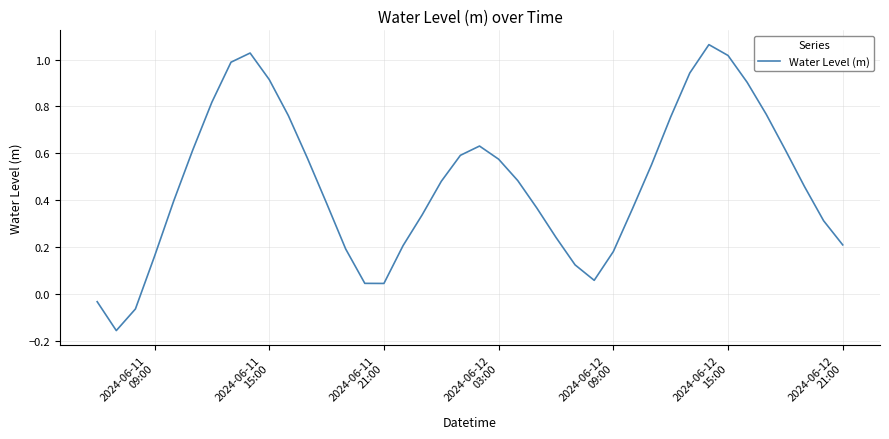

What is the difference between the maximum and minimum values?

1.2